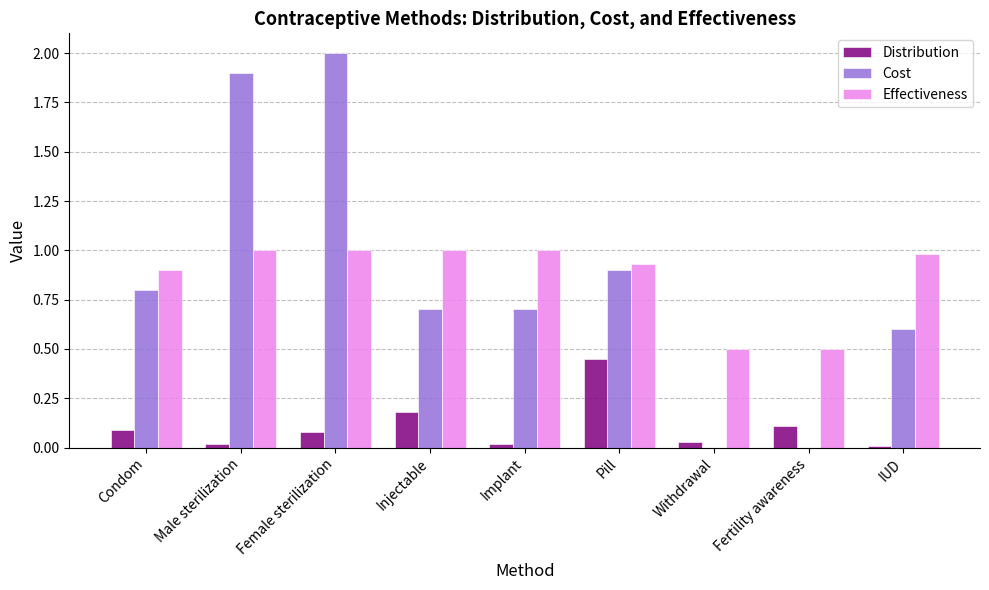

How many data points does each series have?

9